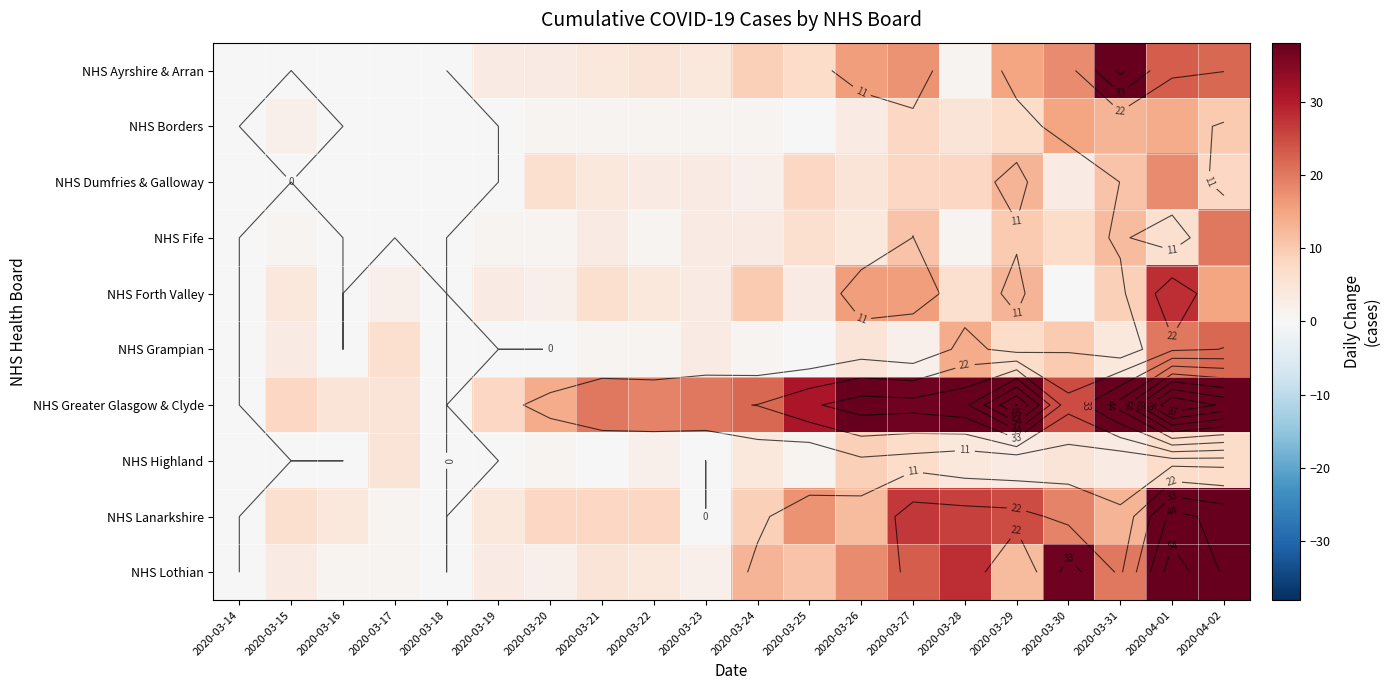

Between 2020-03-17 and 2020-04-02, which is larger?

2020-04-02